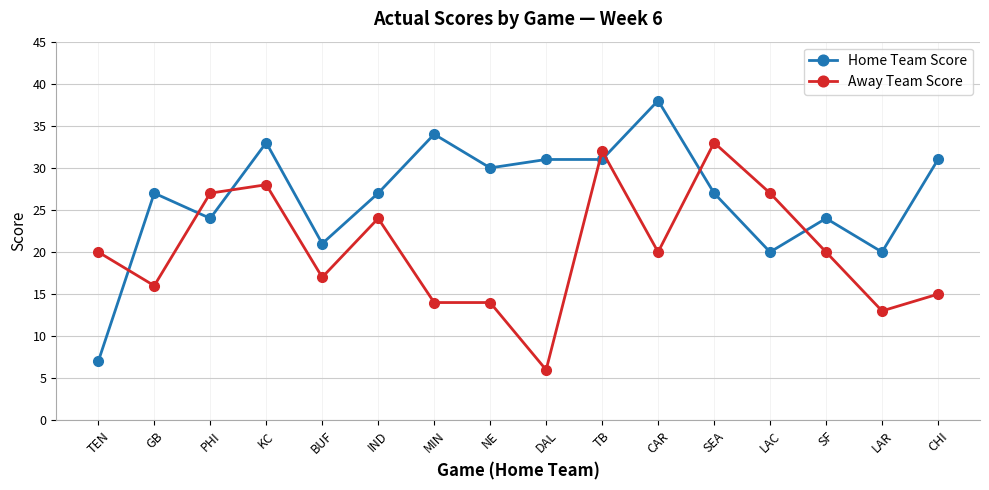

What is the spread (max minus min) of values at BUF?

4